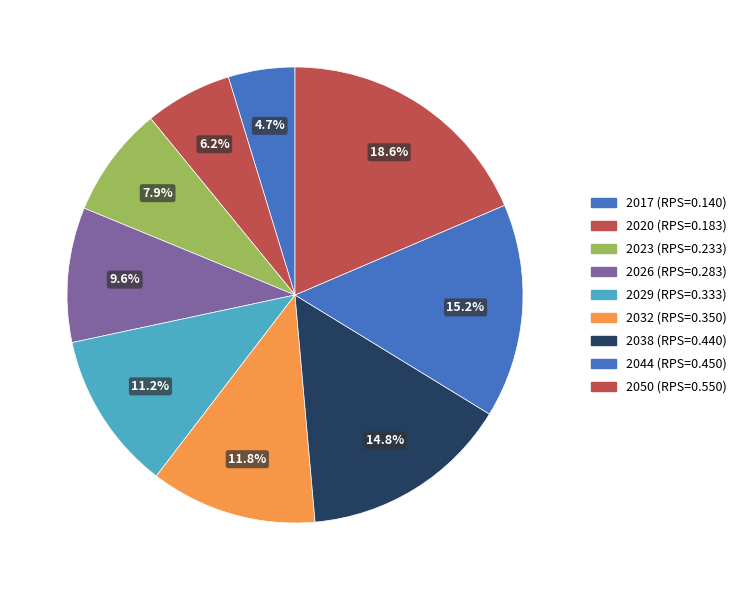

To the nearest percent, what is the average slice percentage?

11%